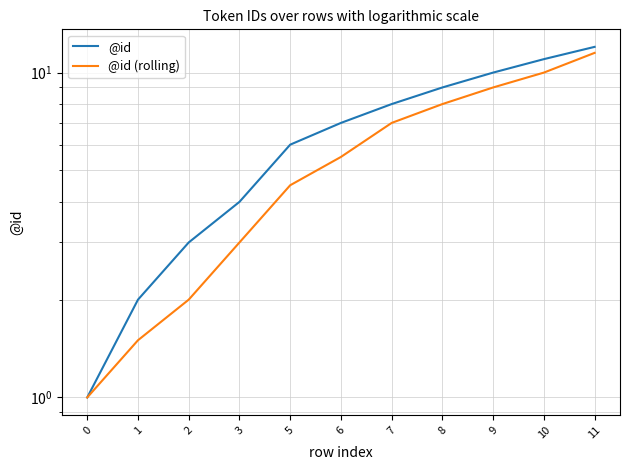

What are all the series names shown in the legend?

@id, @id (rolling)